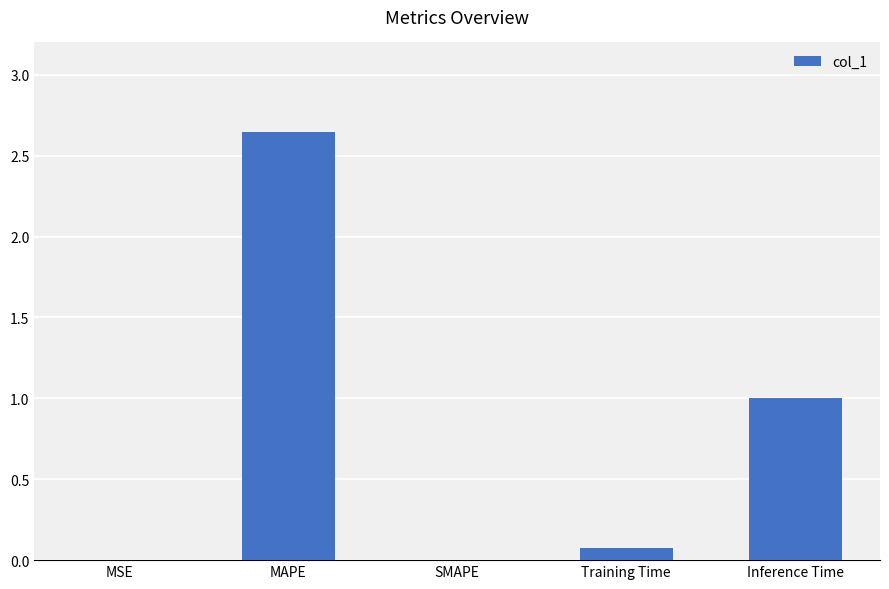

True or false: the data shows 0.0 at MSE.

True